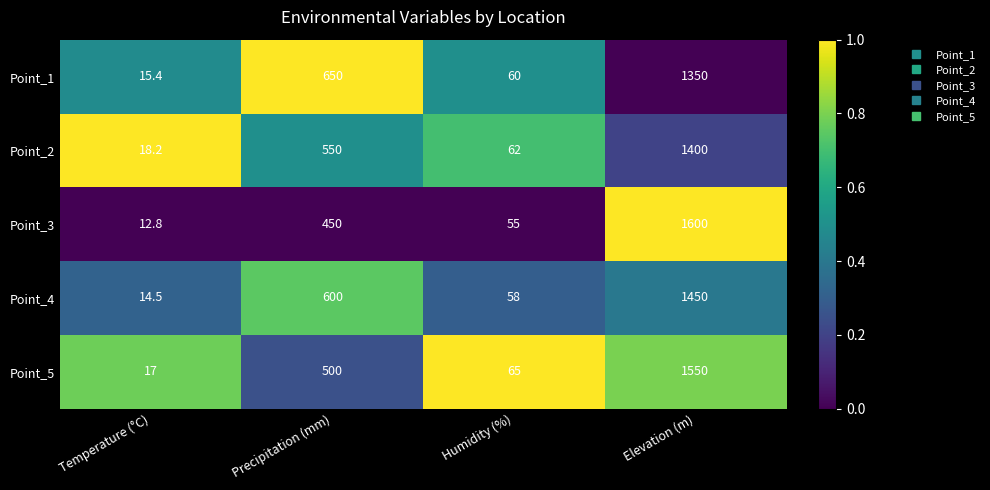

Which series has the largest total across all categories?

Point_5